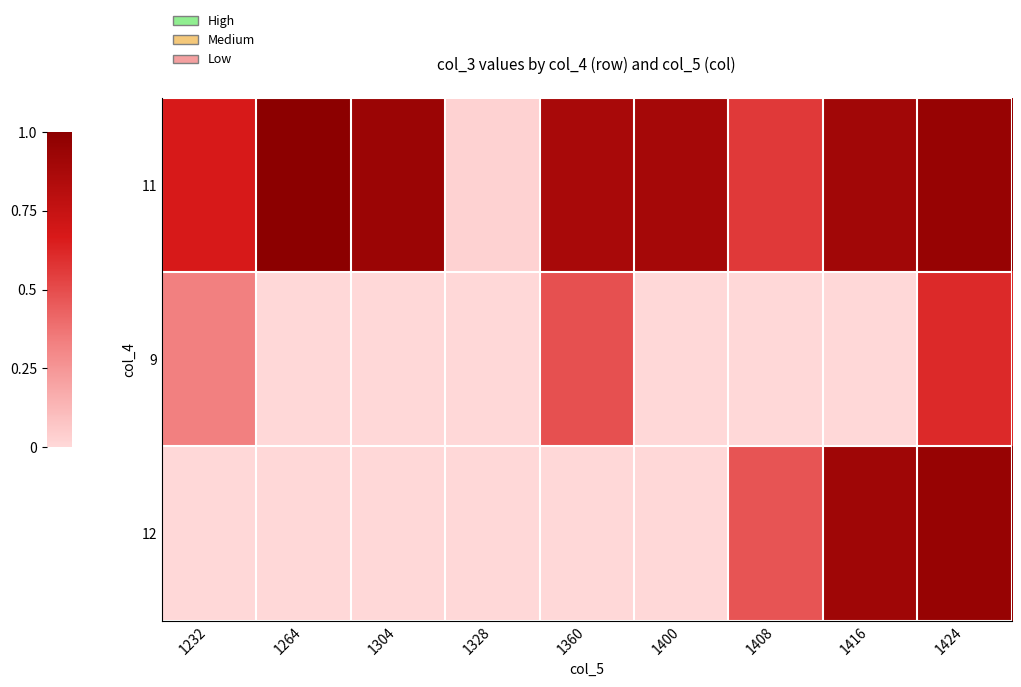

What is the sum of the 11 values at 1232 and 1360?

1.5